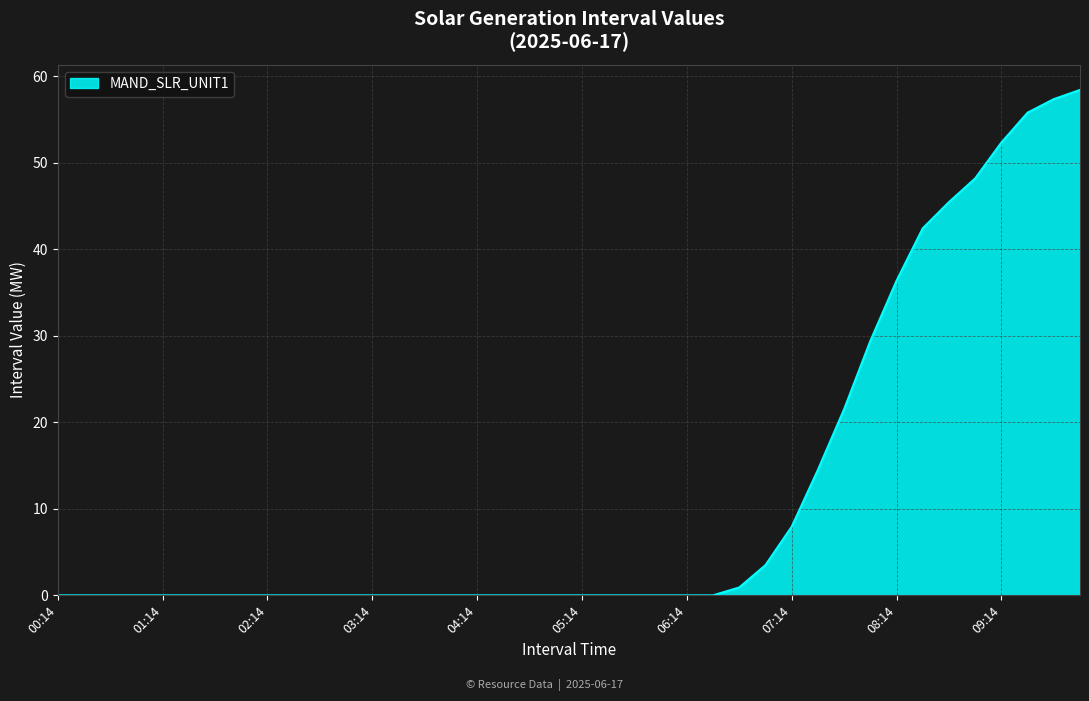

What is the greatest value displayed?

58.4